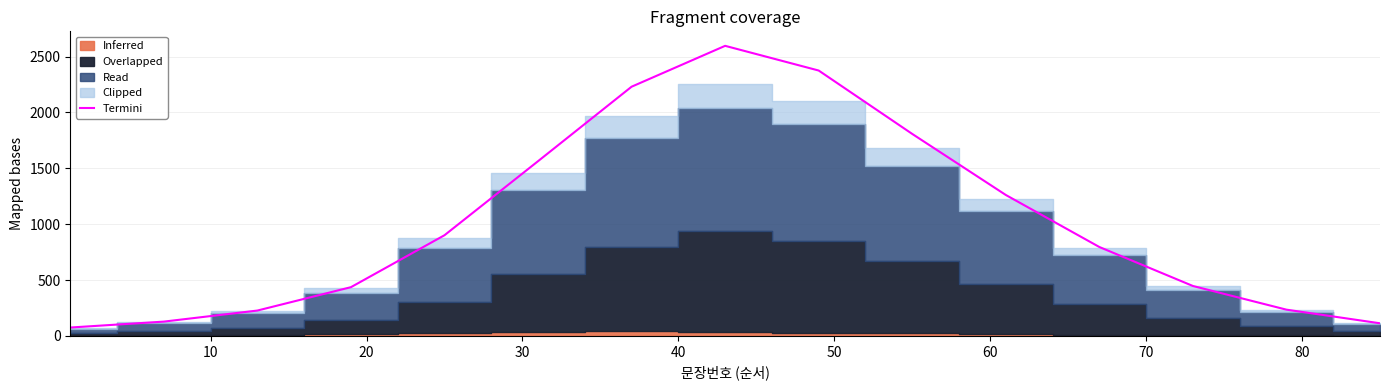

What is the minimum value for Termini?

75.0